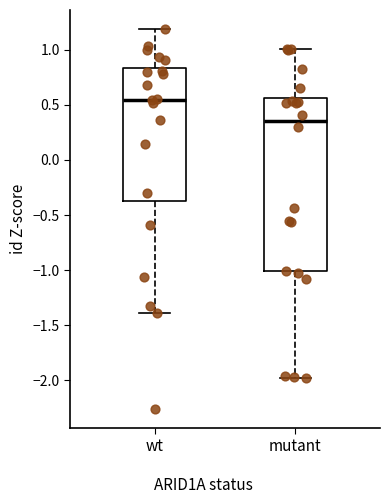

Reading left to right, transcribe this box plot: for each box, give where its median line is, the range the box spans, and where its two whiskers end, as read against the y-axis. The values are not printed on the chart, so give them approximately, as read against the axis.

wt: median 0.55, box -0.35 to 0.85, whiskers -1.40 to 1.20
mutant: median 0.35, box -1.00 to 0.55, whiskers -2.00 to 1.00